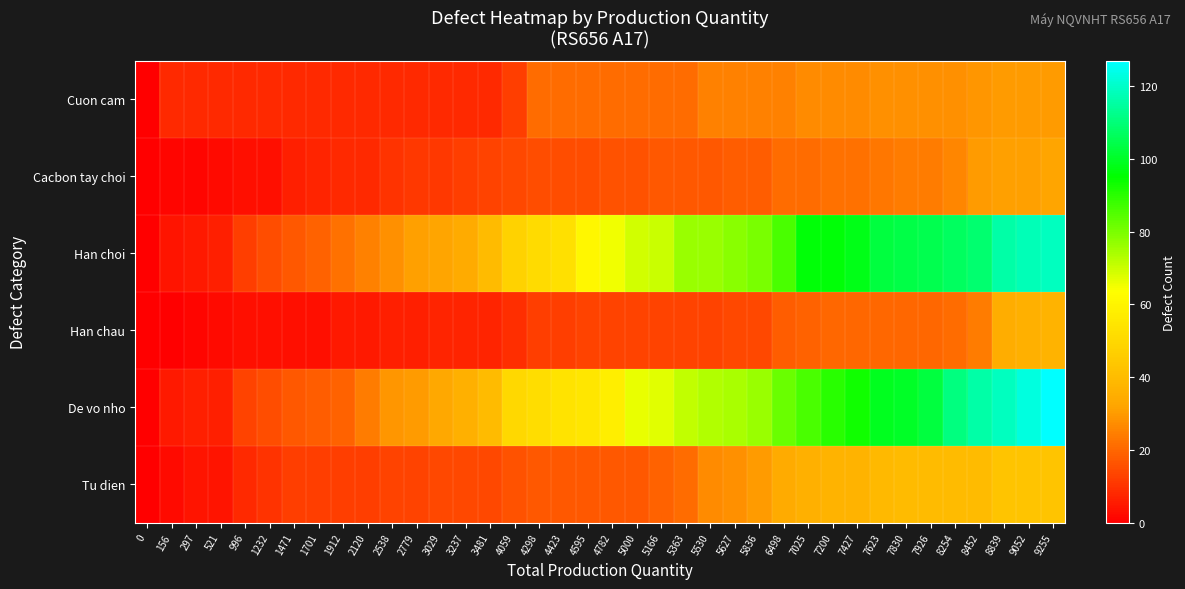

Reading left to right, transcribe all the data shown in this chart.

Cuon cam: 0=0	156=8	297=8	521=8	996=8	1232=8	1471=8	1701=8	1912=8	2120=8	2538=8	2779=8	3029=8	3237=8	3481=8	4059=12	4298=21	4423=21	4595=21	4782=21	5000=21	5166=21	5363=21	5530=25	5627=25	5836=25	6498=25	7025=27	7200=27	7427=27	7623=28	7830=28	7926=28	8254=28	8452=29	8839=30	9052=30	9255=30
Cacbon tay choi: 0=0	156=1	297=1	521=2	996=3	1232=3	1471=6	1701=7	1912=8	2120=8	2538=10	2779=11	3029=11	3237=12	3481=13	4059=14	4298=15	4423=15	4595=15	4782=16	5000=16	5166=17	5363=17	5530=17	5627=18	5836=18	6498=21	7025=21	7200=22	7427=22	7623=23	7830=24	7926=24	8254=26	8452=30	8839=31	9052=31	9255=32
Han choi: 0=0	156=4	297=5	521=6	996=12	1232=15	1471=17	1701=19	1912=22	2120=25	2538=28	2779=31	3029=32	3237=34	3481=40	4059=48	4298=51	4423=53	4595=61	4782=65	5000=69	5166=70	5363=76	5530=76	5627=78	5836=80	6498=86	7025=96	7200=96	7427=98	7623=103	7830=104	7926=105	8254=107	8452=109	8839=116	9052=118	9255=119
Han chau: 0=0	156=0	297=1	521=2	996=3	1232=3	1471=3	1701=3	1912=5	2120=5	2538=6	2779=6	3029=7	3237=7	3481=7	4059=9	4298=12	4423=12	4595=13	4782=13	5000=13	5166=13	5363=13	5530=13	5627=14	5836=14	6498=18	7025=19	7200=20	7427=20	7623=20	7830=20	7926=20	8254=21	8452=24	8839=35	9052=36	9255=37
De vo nho: 0=0	156=5	297=6	521=6	996=13	1232=15	1471=17	1701=18	1912=19	2120=24	2538=29	2779=30	3029=33	3237=36	3481=40	4059=50	4298=52	4423=54	4595=55	4782=58	5000=66	5166=67	5363=71	5530=73	5627=74	5836=76	6498=82	7025=86	7200=90	7427=93	7623=99	7830=100	7926=103	8254=111	8452=116	8839=119	9052=123	9255=127
Tu dien: 0=0	156=2	297=4	521=4	996=8	1232=10	1471=12	1701=12	1912=12	2120=12	2538=13	2779=13	3029=14	3237=14	3481=14	4059=16	4298=17	4423=17	4595=17	4782=17	5000=17	5166=19	5363=21	5530=27	5627=28	5836=30	6498=34	7025=36	7200=37	7427=37	7623=39	7830=40	7926=40	8254=40	8452=40	8839=43	9052=43	9255=43